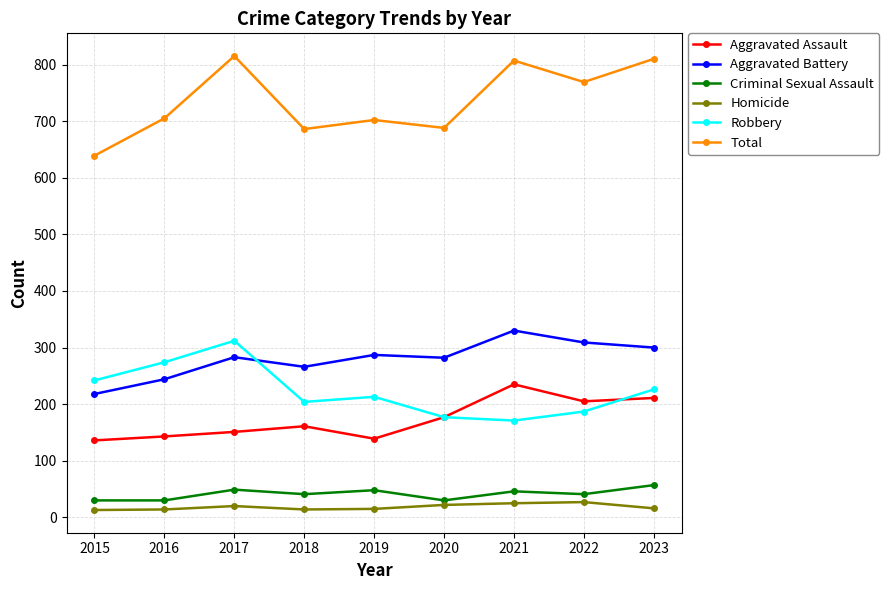

What value does the Criminal Sexual Assault series have at 2020?

30